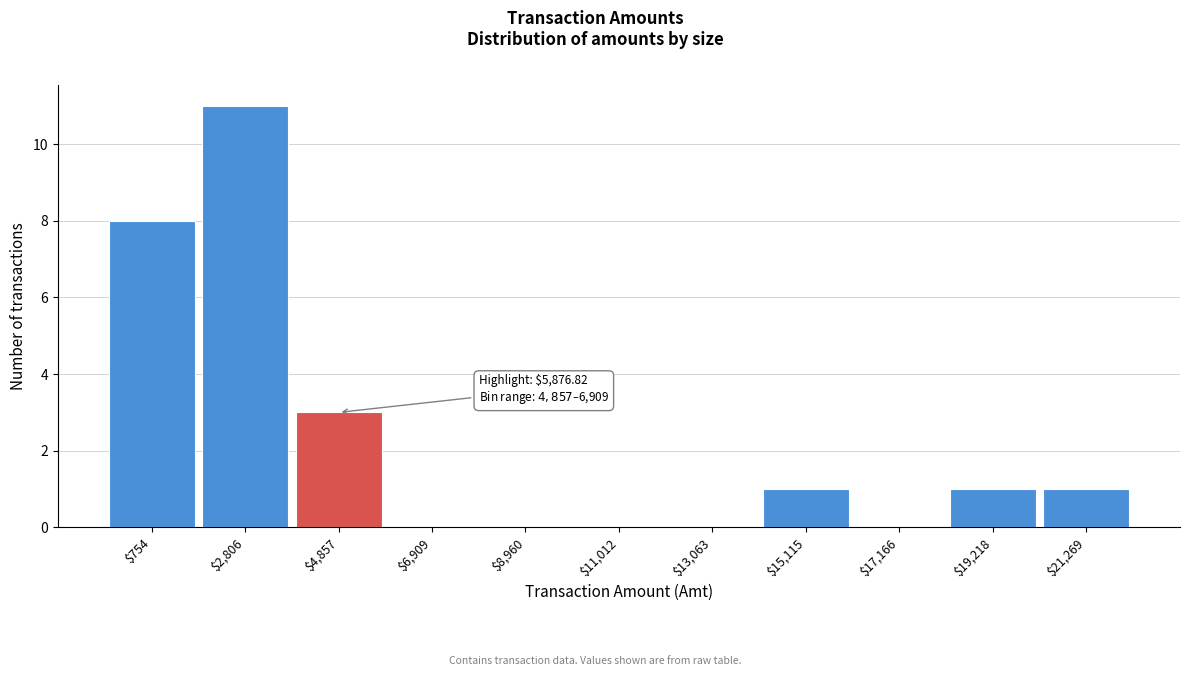

What is the maximum value shown in the chart?

11